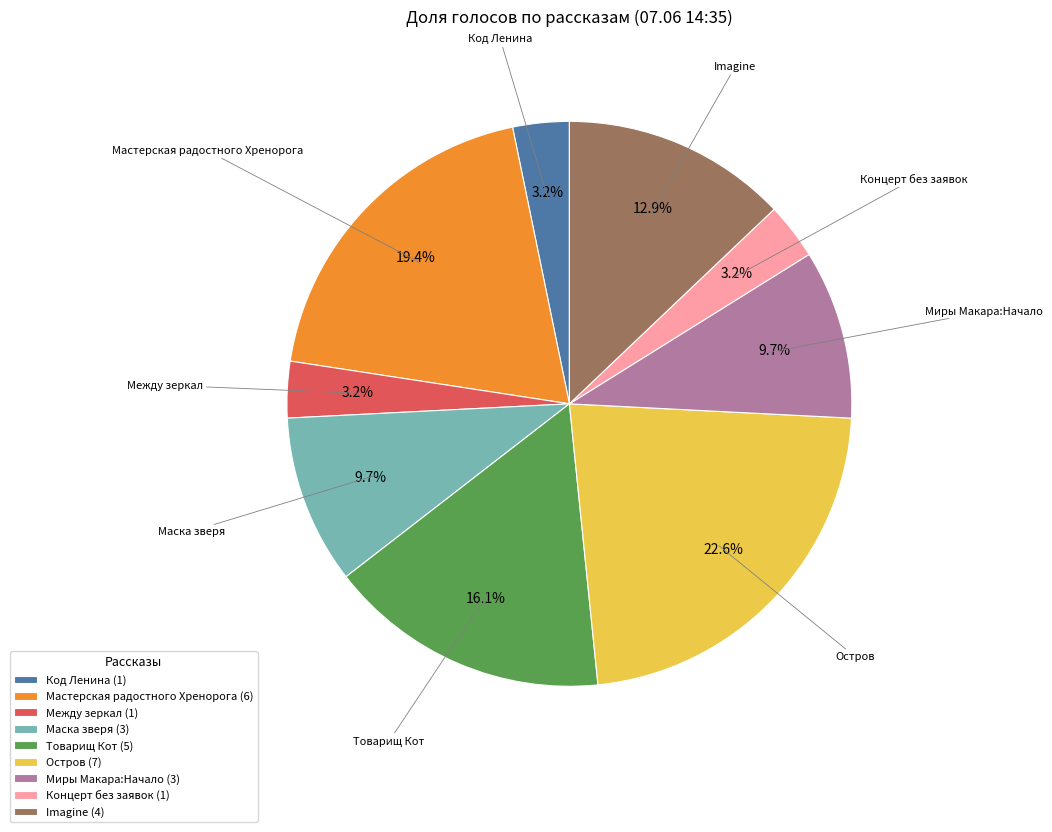

What percentage do Концерт без заявок and Остров together represent?

25.8%